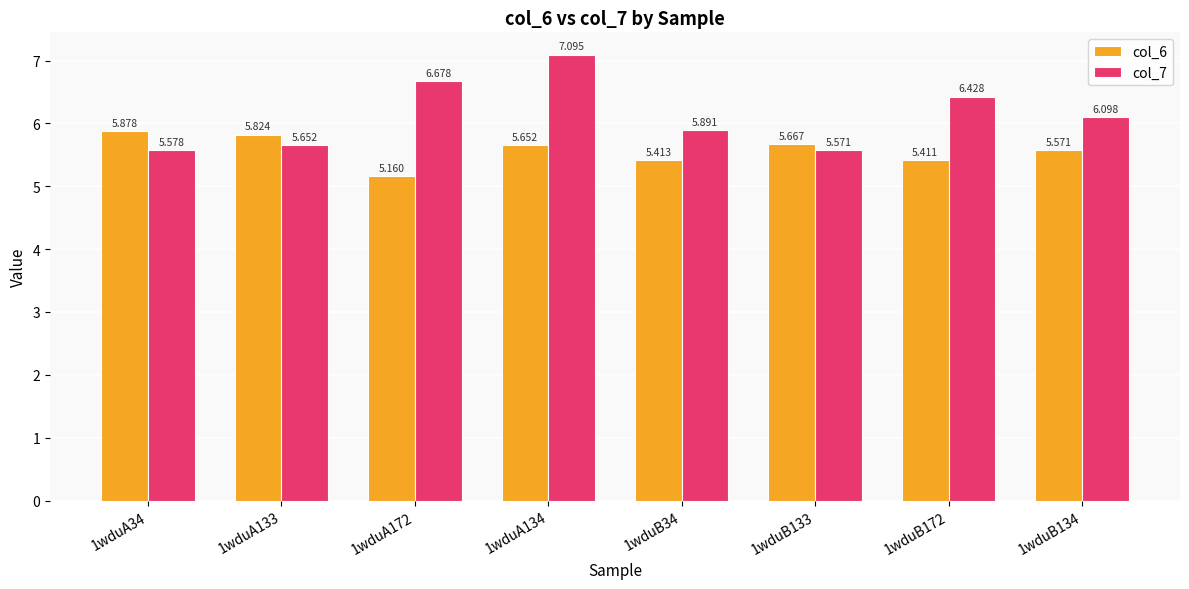

What is the sum of all col_7 values?

49.0